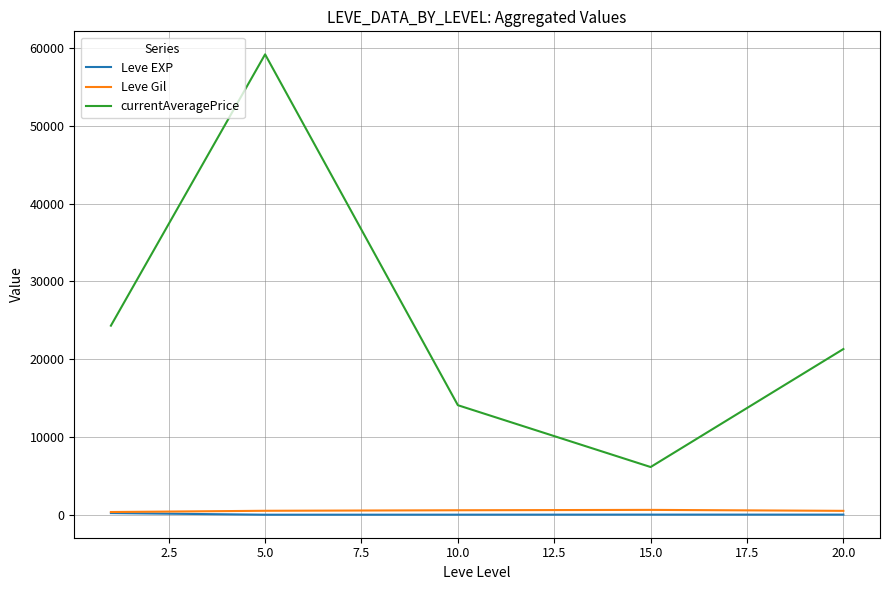

Which series has the widest spread of values?

currentAveragePrice